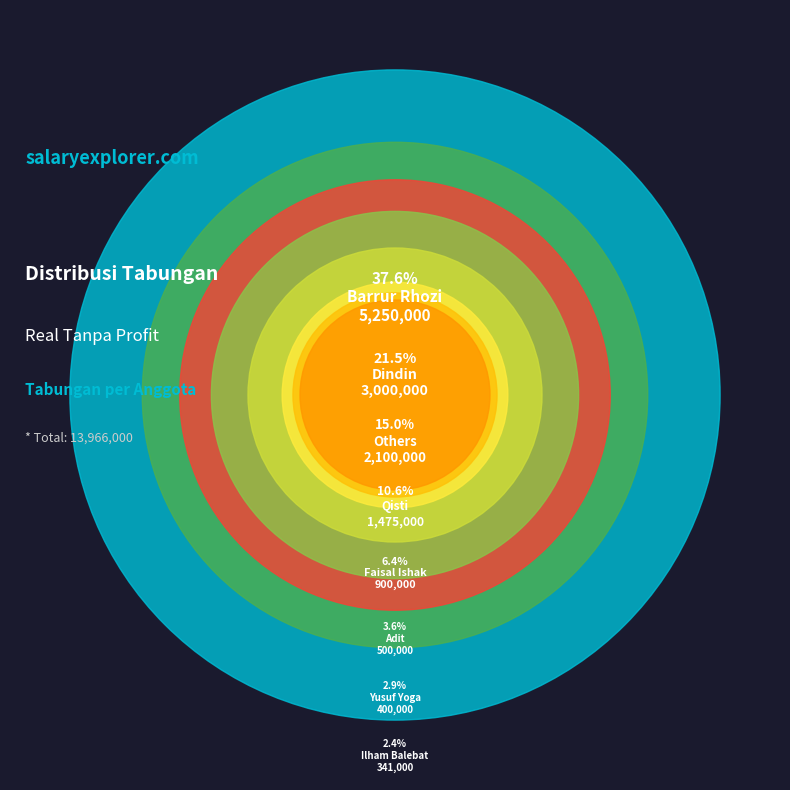

Does Agung account for over 50% of the chart?

No